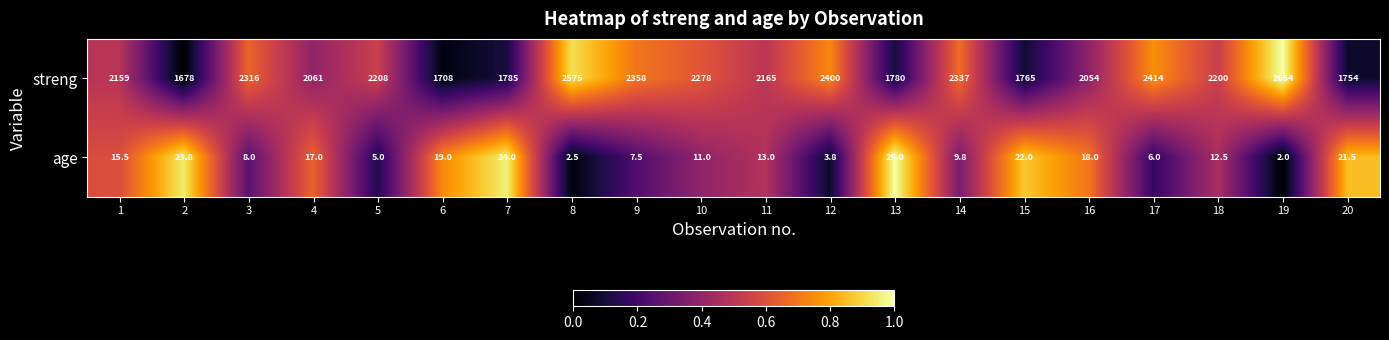

Which series has the largest total across all categories?

streng